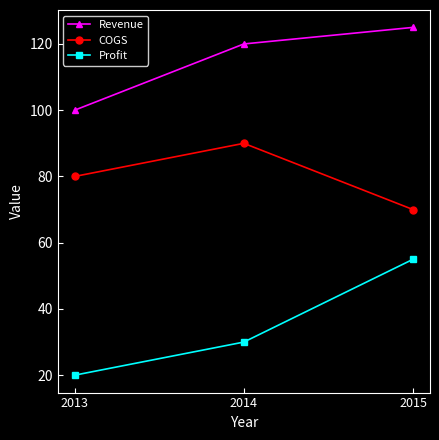

At which label is Profit closest to 37?

2014